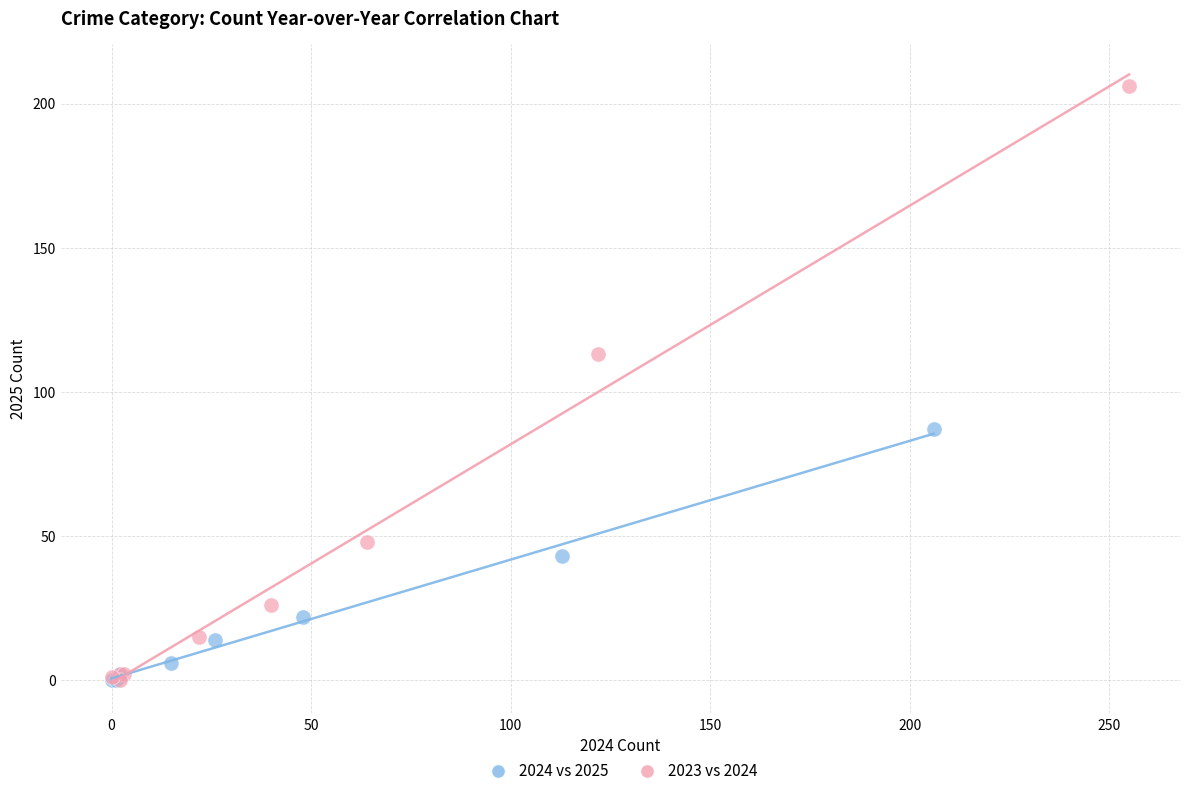

Which series reaches the maximum Y coordinate?

2023 vs 2024